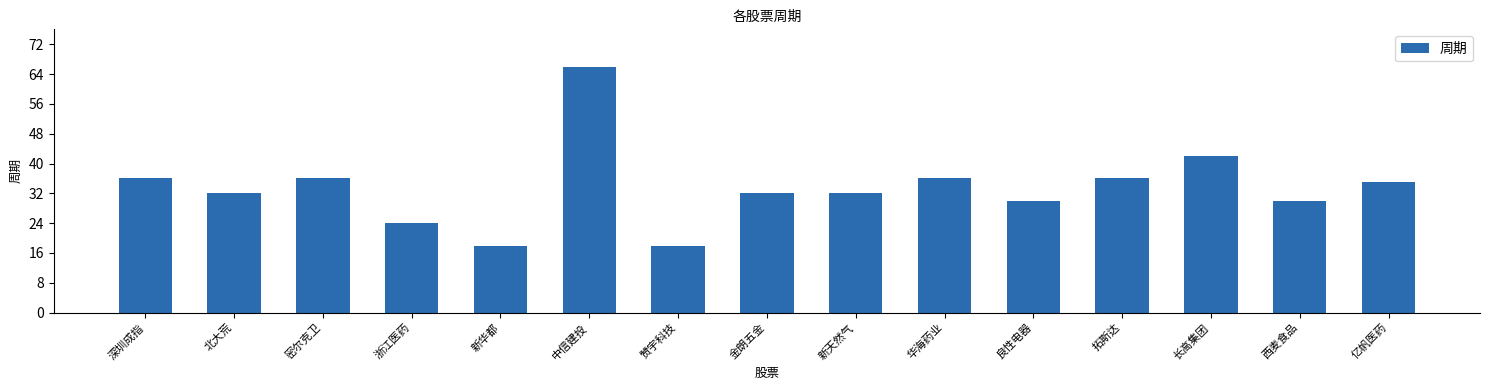

What is the label of the 6th bar from the right?

华海药业